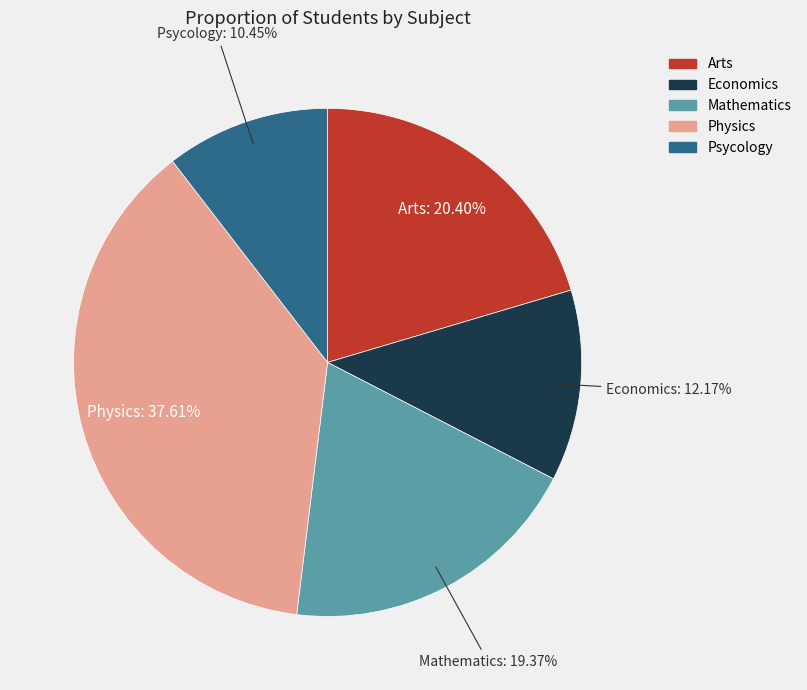

How much of the chart is everything except Psycology?

89.5%